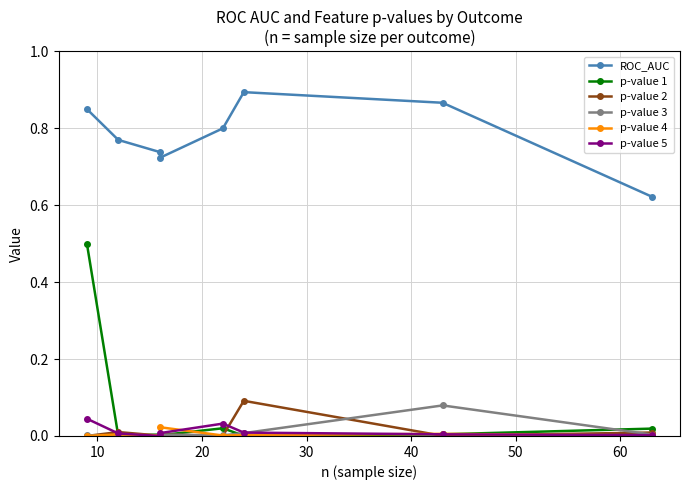

What is the total value across all series at 30?

0.8